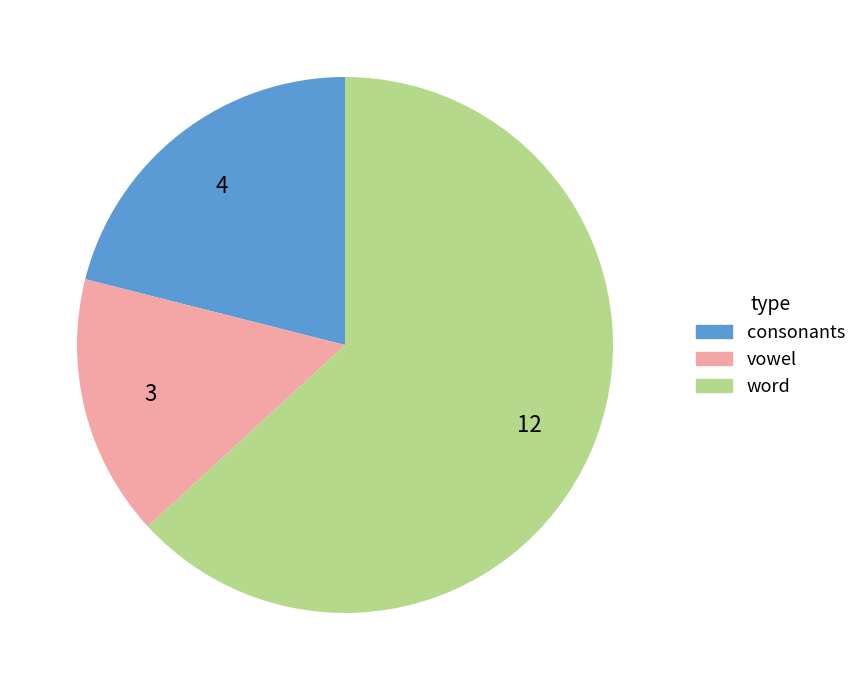

True or false: consonants accounts for 36% of the total.

False